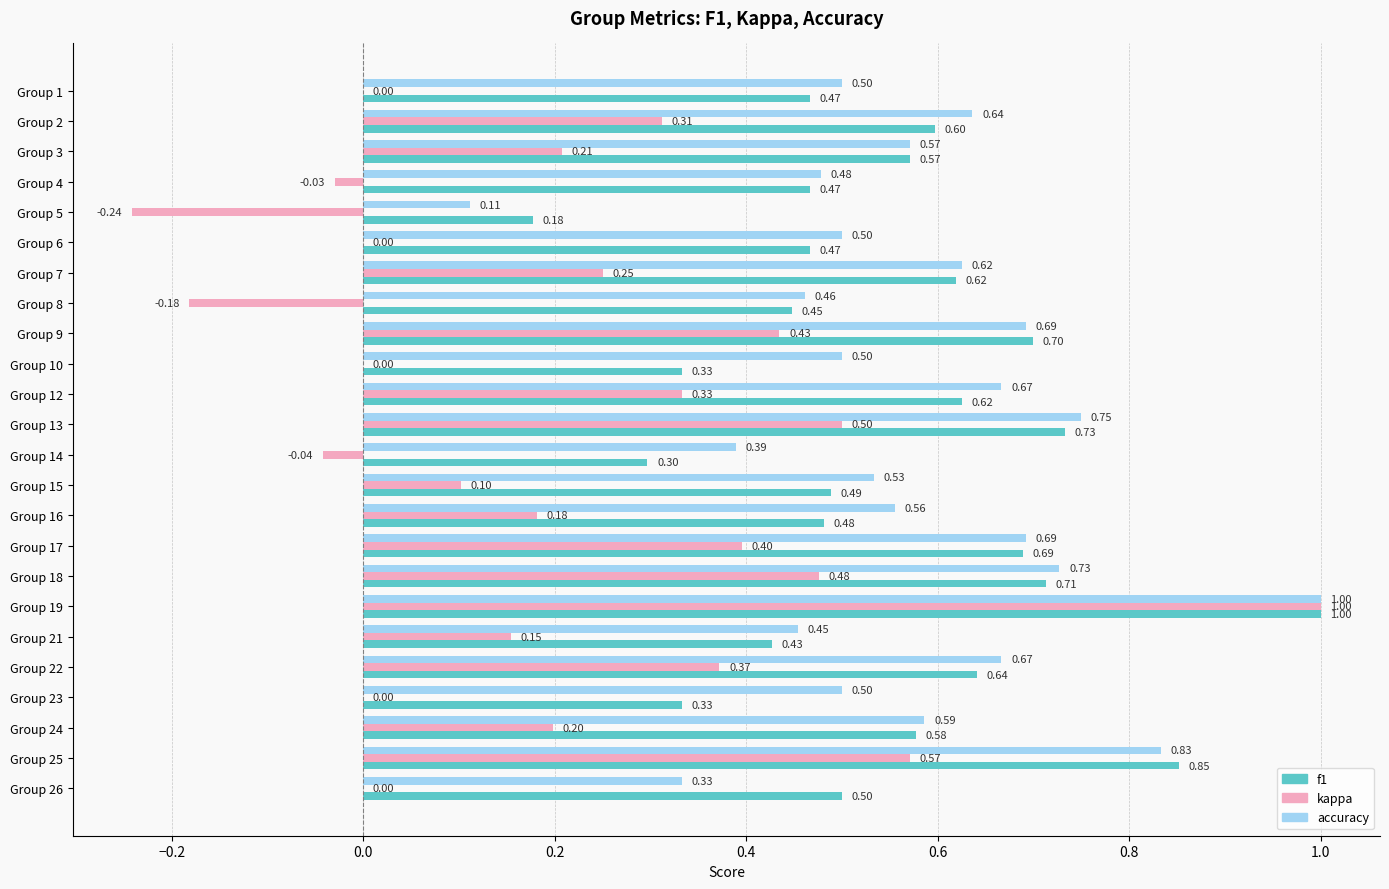

Which series has the largest total across all categories?

accuracy